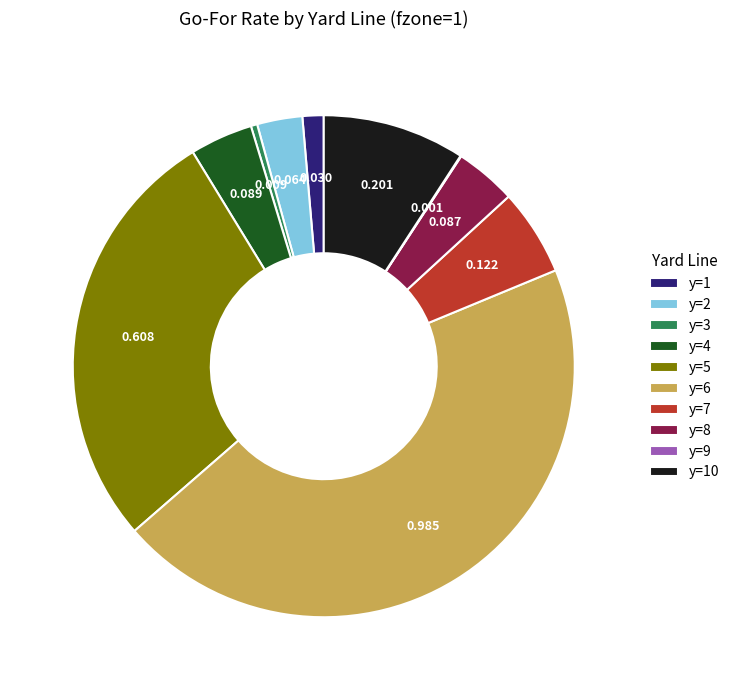

Between y=2 and y=5, which is larger?

y=5